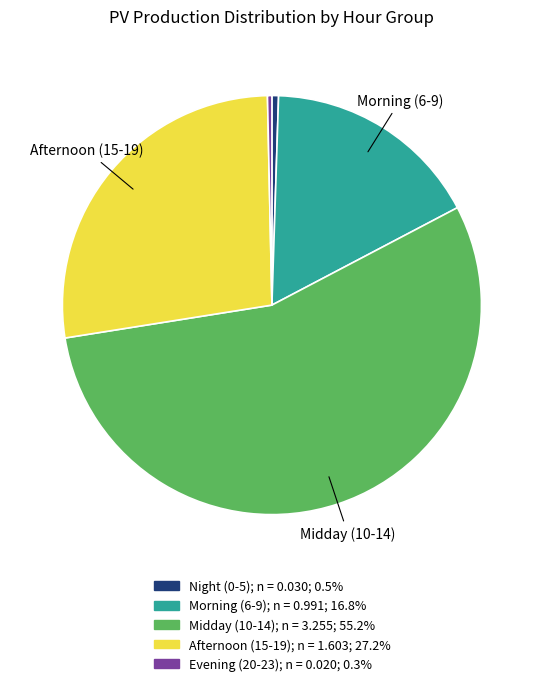

Is there a majority slice in this chart?

Yes